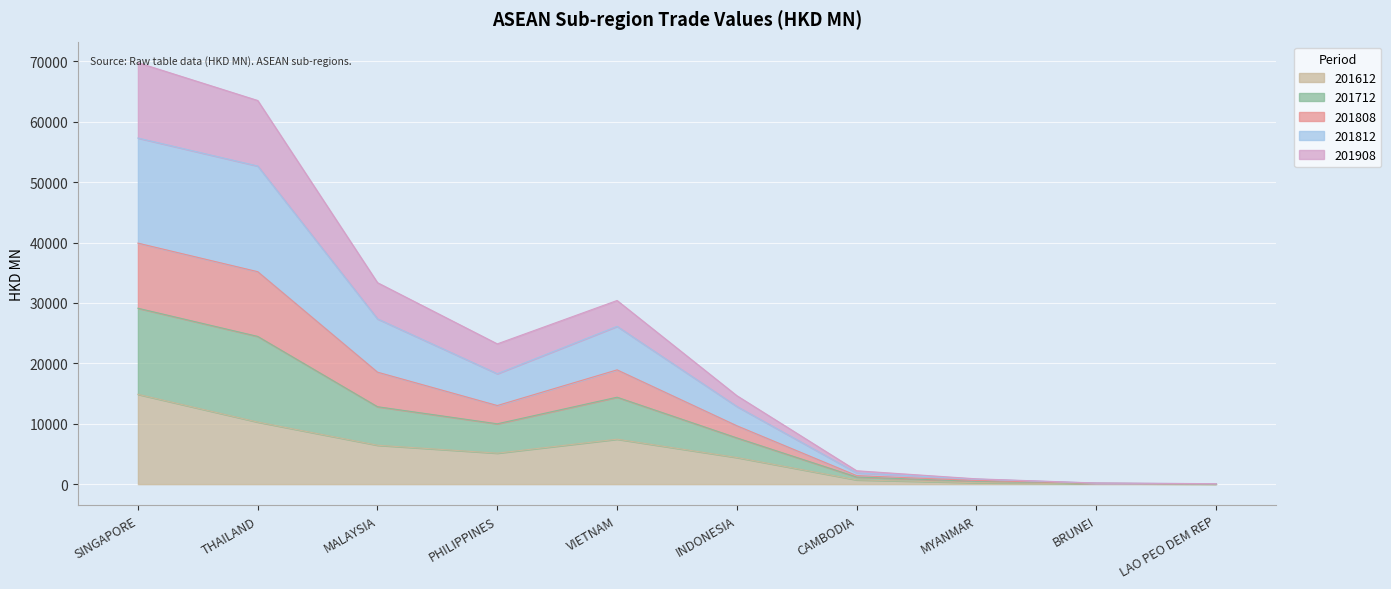

At which label does 201612 reach its peak?

SINGAPORE